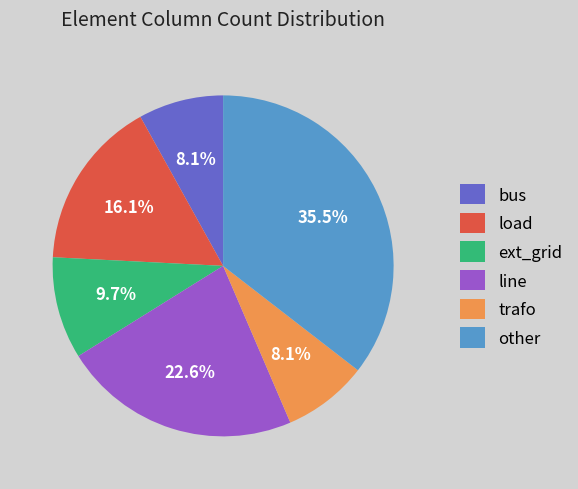

What is the largest slice in the pie chart?

other